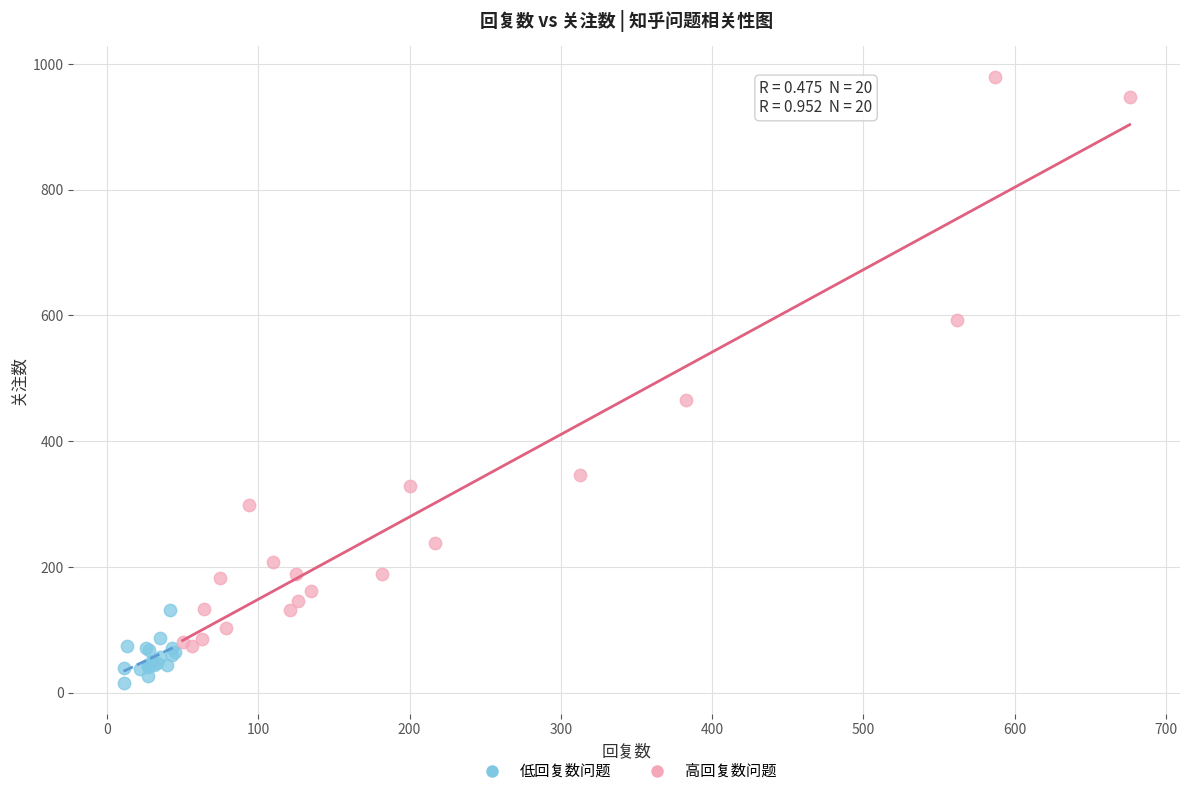

Which series reaches the maximum Y coordinate?

高回复数问题